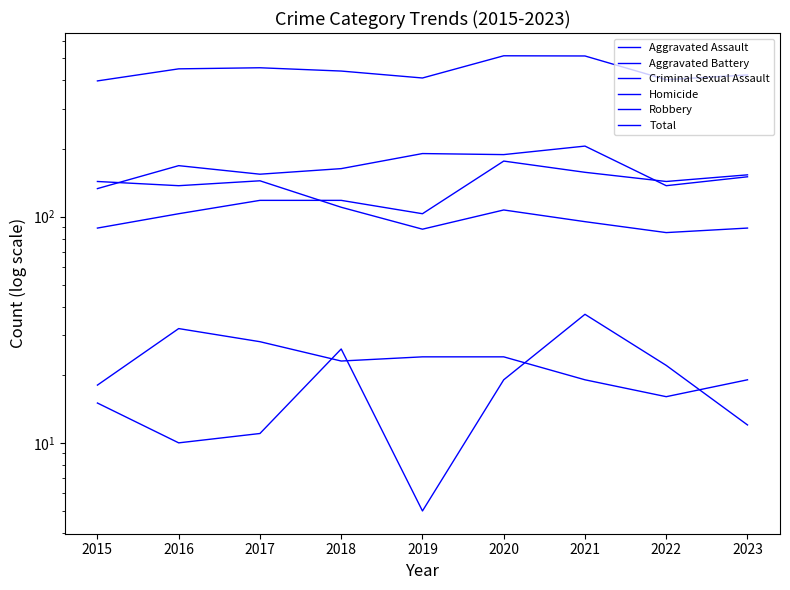

What is the value of the Total point at the 2nd from the left?

450